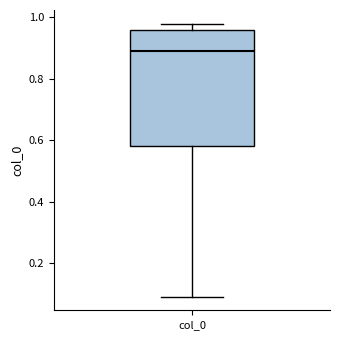

Read this box plot against the y-axis: the position of the median line, the range covered by the box, and the ends of both whiskers. The values are not printed on the chart, so give them approximately, as read against the axis.

median 0.90, box 0.58 to 0.96, whiskers 0.10 to 0.98